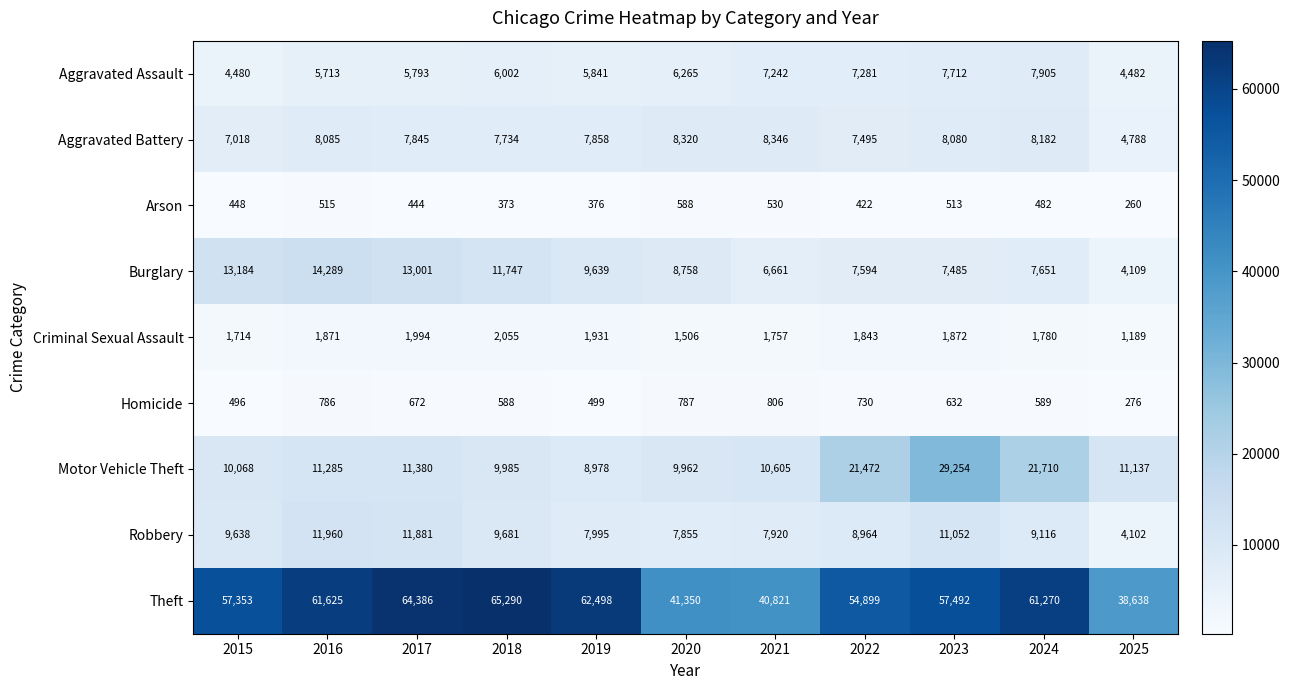

What is the spread (max minus min) of values at 2021?

40291